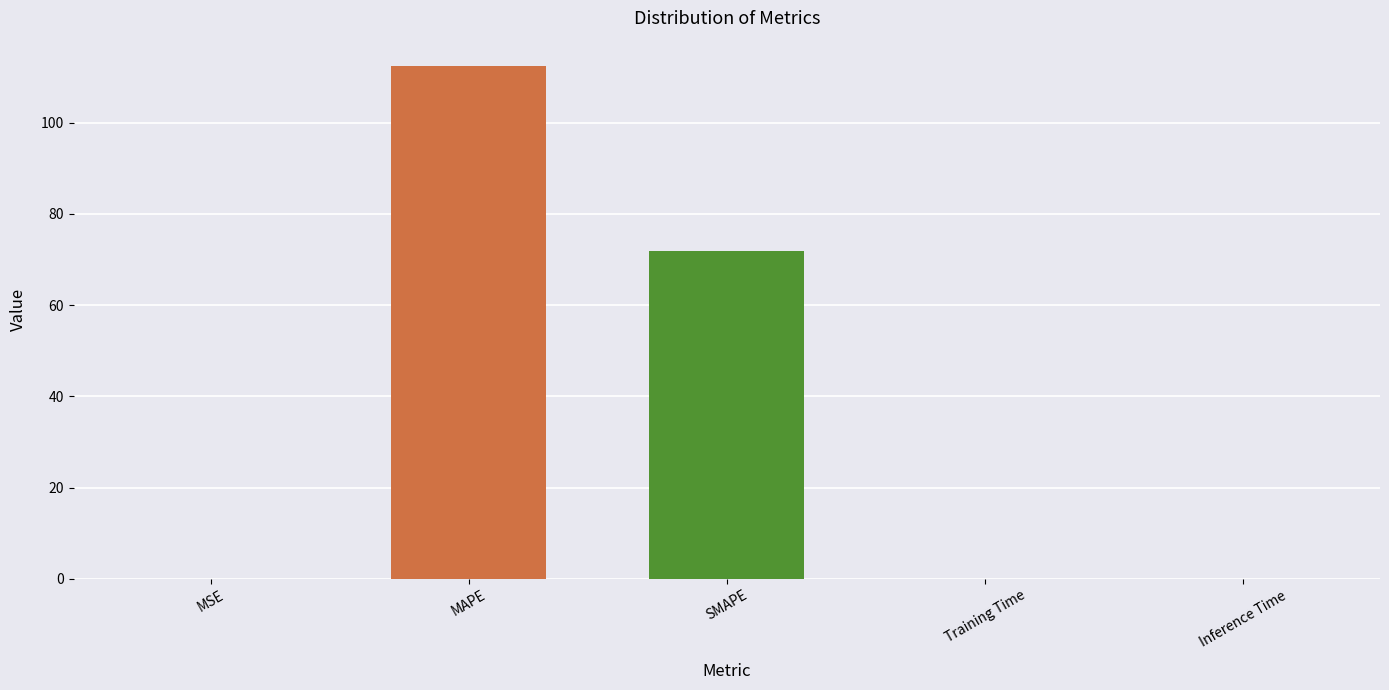

What is the change in value from MSE to MAPE?

+112.4